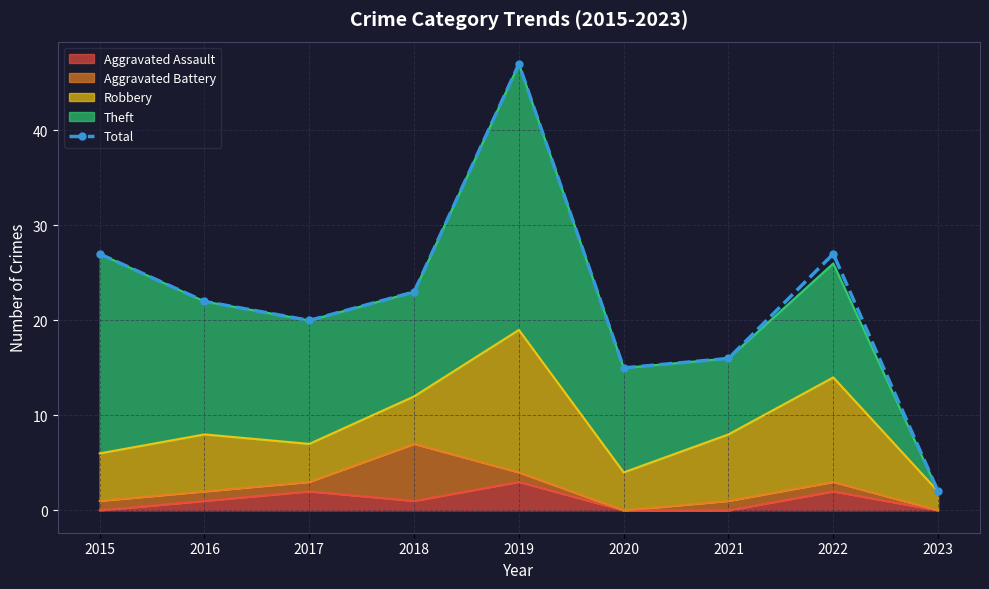

What value does the data have at 2022, to the nearest 5?

25